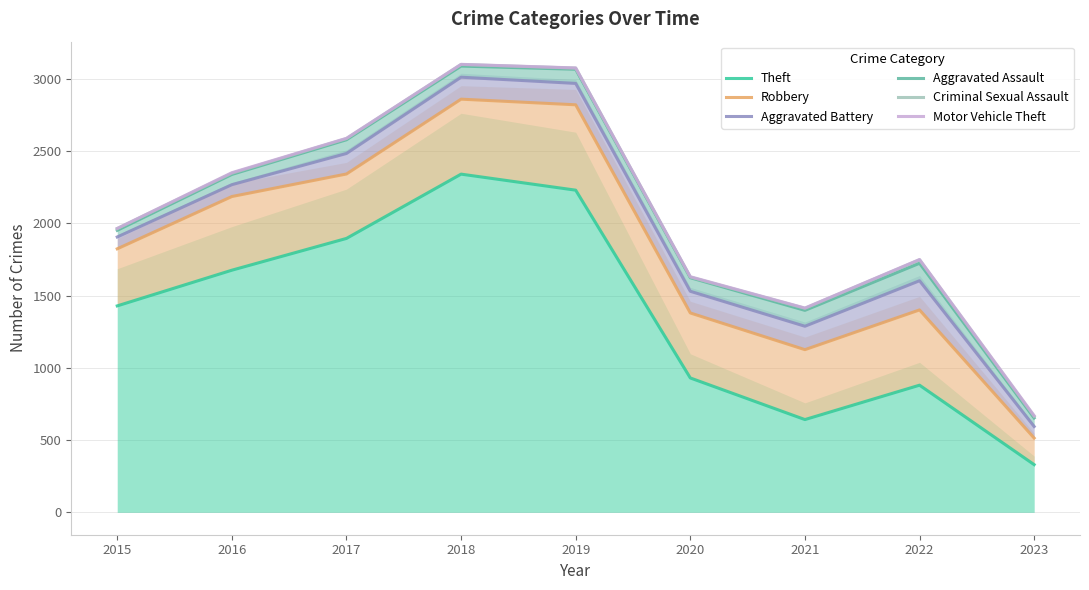

True or false: Theft has more than 1 points higher than both neighbors.

True